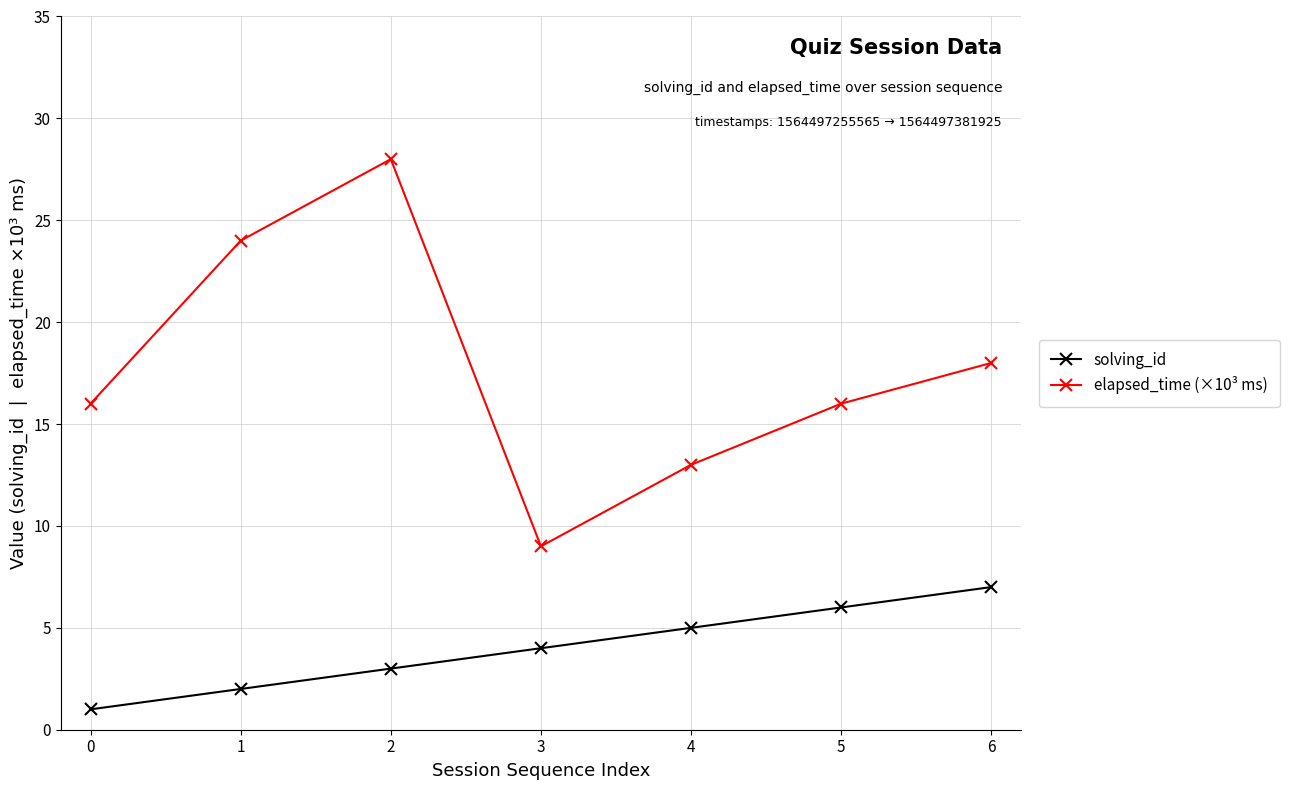

At which label is solving_id closest to 4?

3